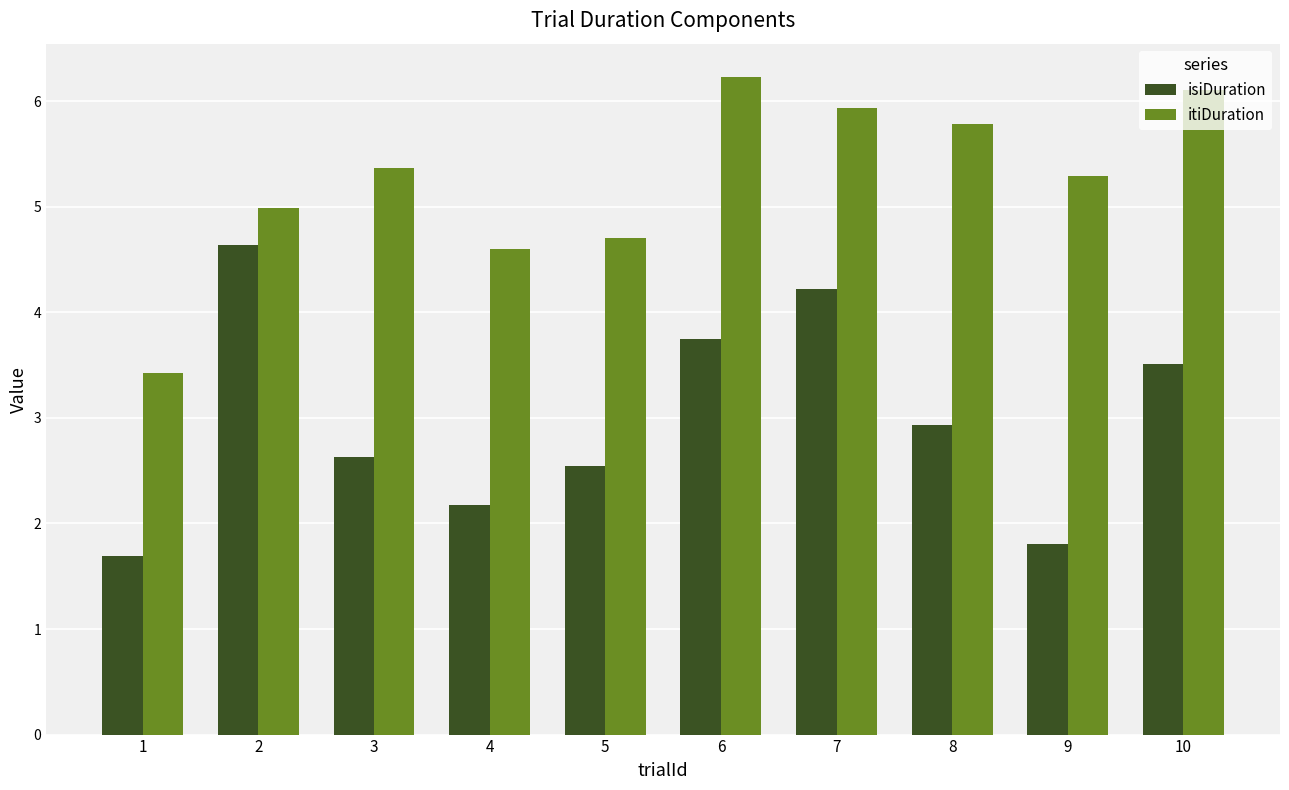

How many groups of bars are there?

10